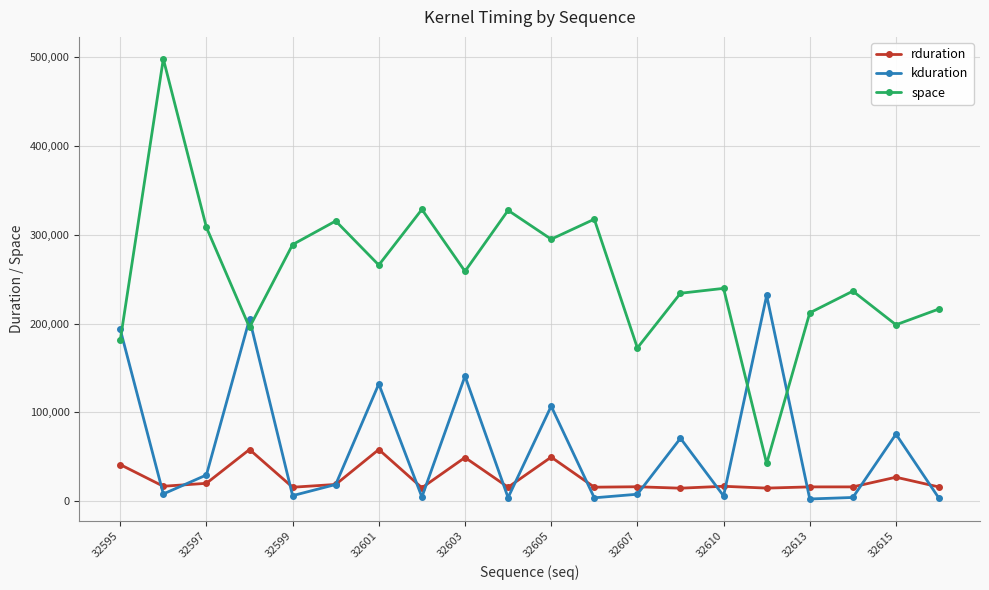

Which series ends up on top after the final intersection of space and kduration?

space